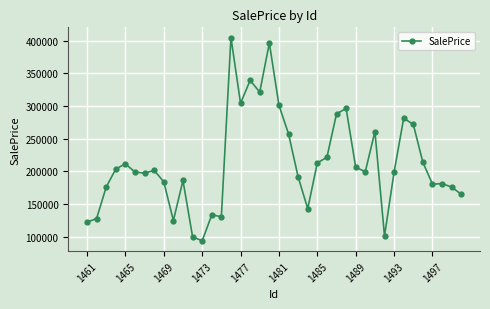

What is the value of the 11th point from the left?

186208.6